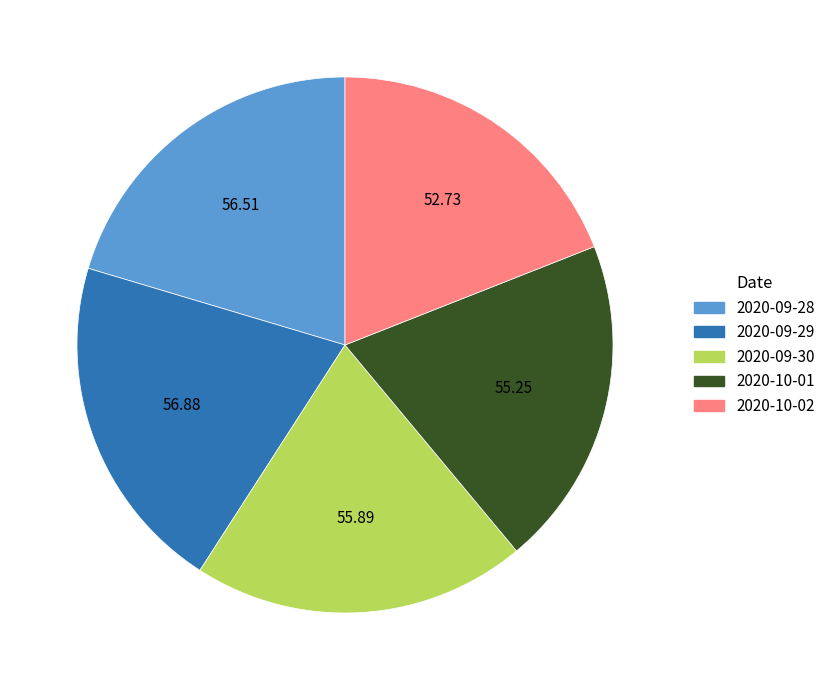

Is there any slice that represents more than half of the pie?

No